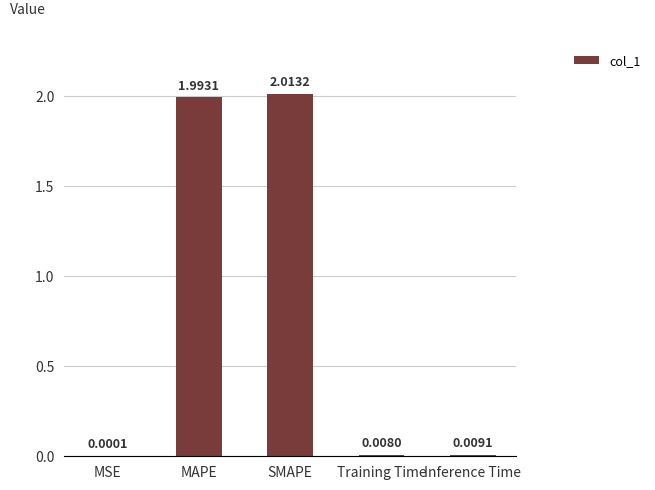

What is the sum of all values?

4.0